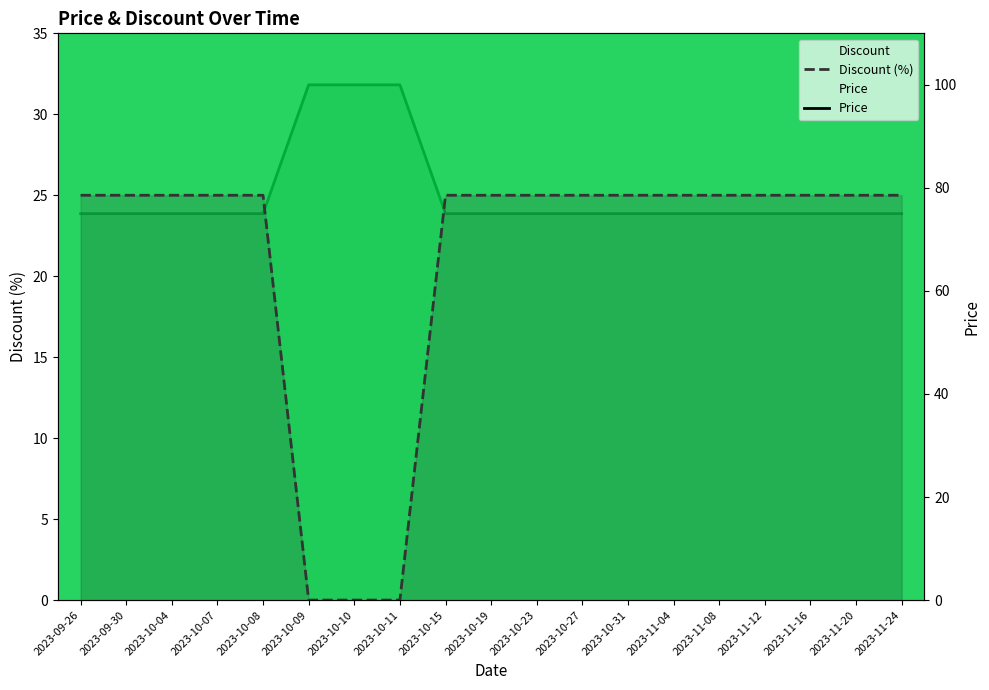

What is the difference between the Price values at 2023-10-11 and 2023-09-30?

25